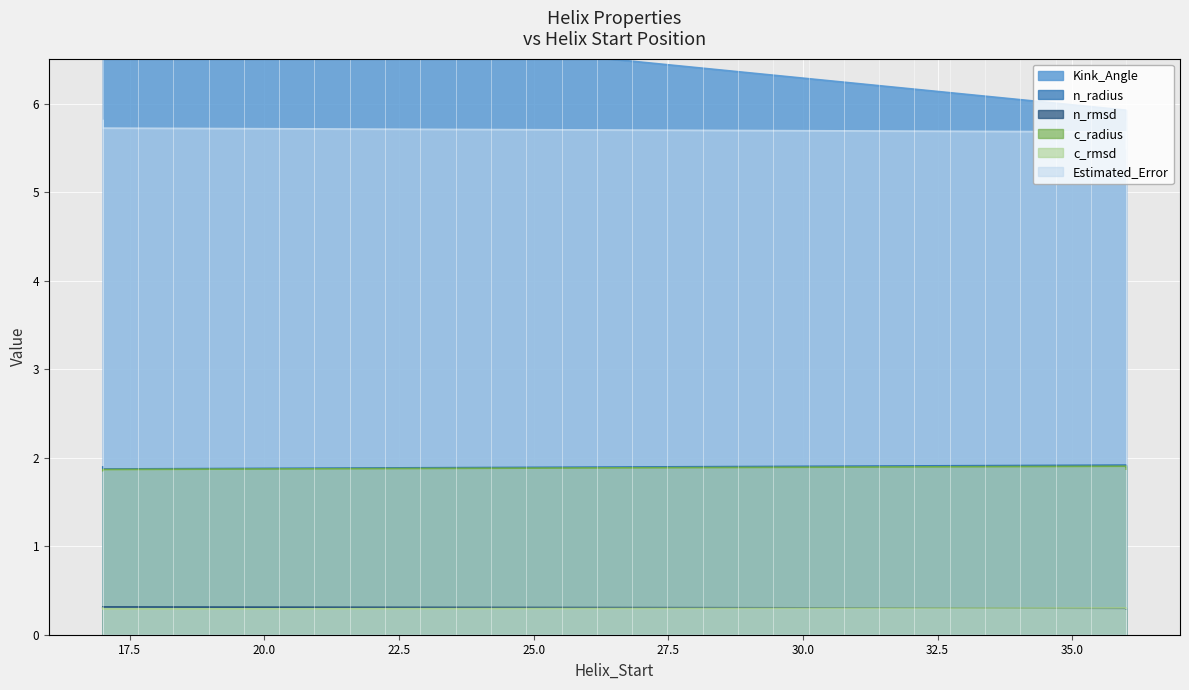

True or false: n_rmsd has a value of 0.2 at 17.

False